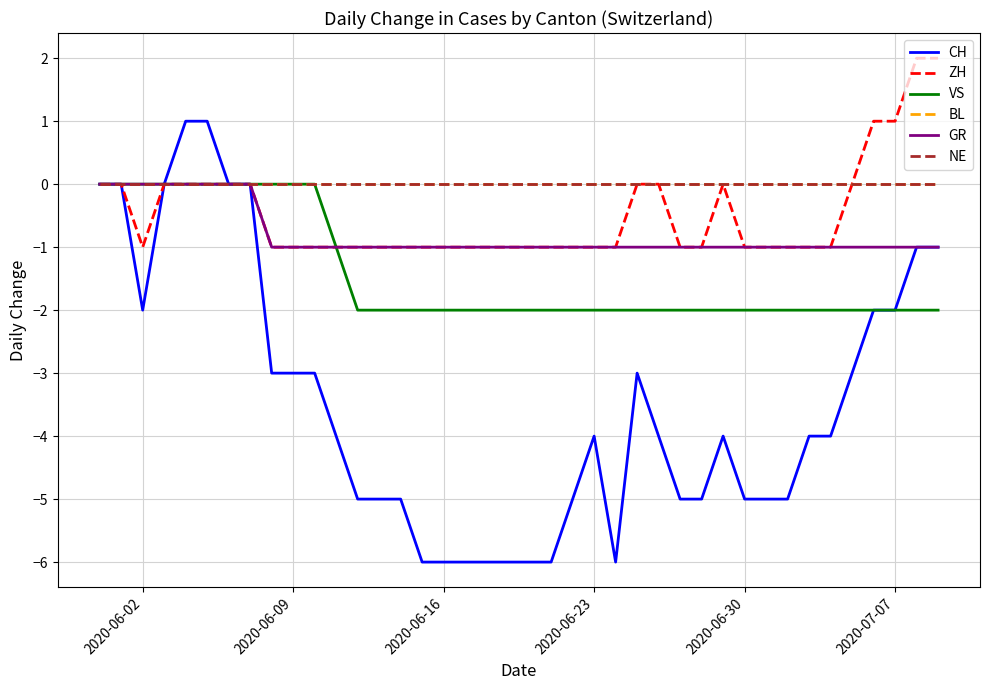

Does the chart have visible grid lines?

Yes